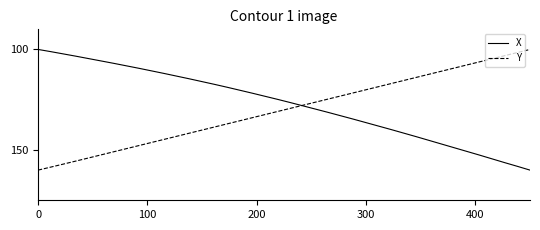

What is the minimum value shown in the chart?

100.0